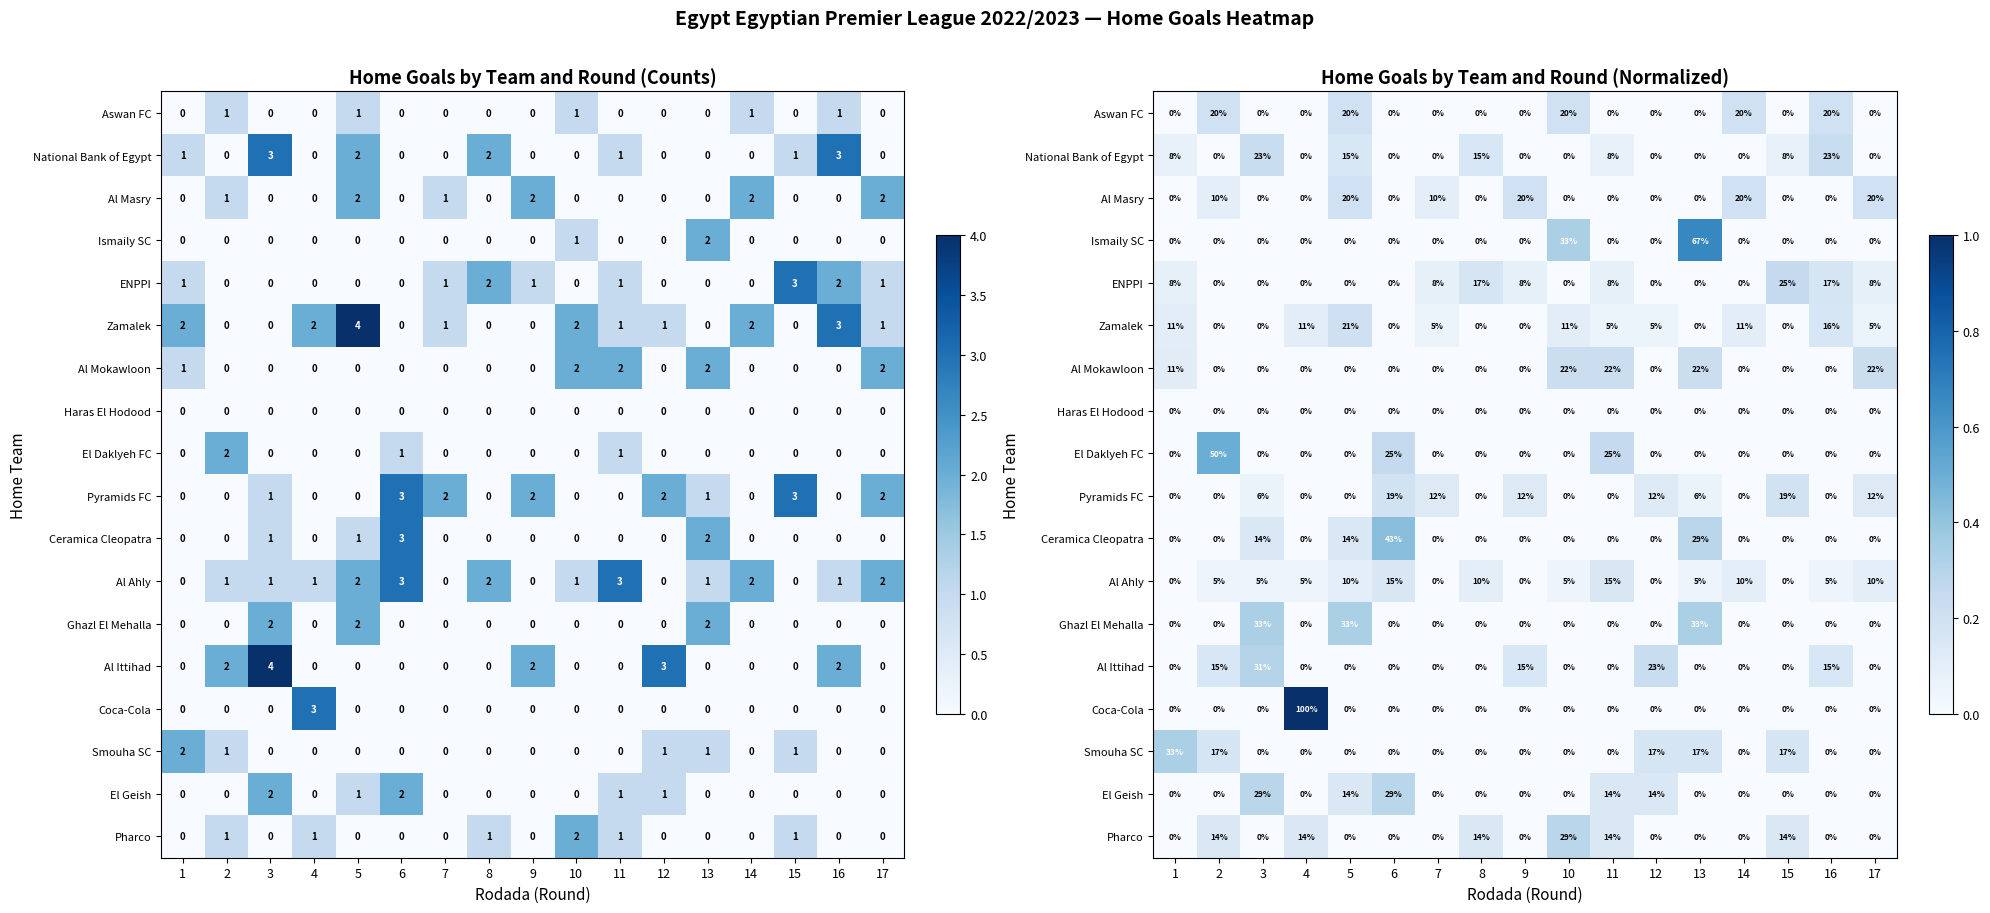

True or false: Coca-Cola has a value of 0.0 at 10.

True